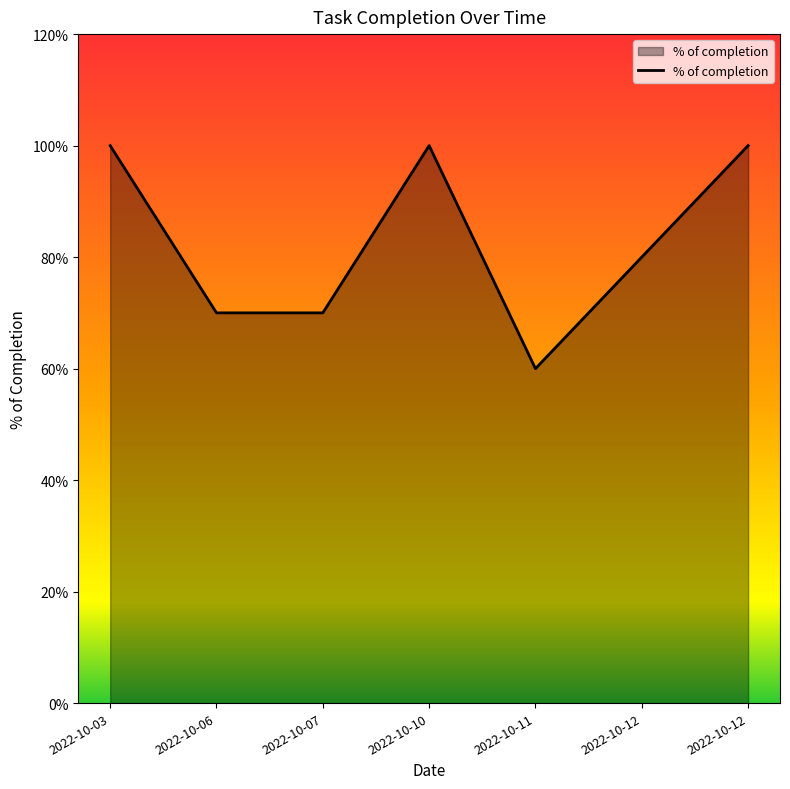

True or false: the data shows 1.7 at 2022-10-03.

False